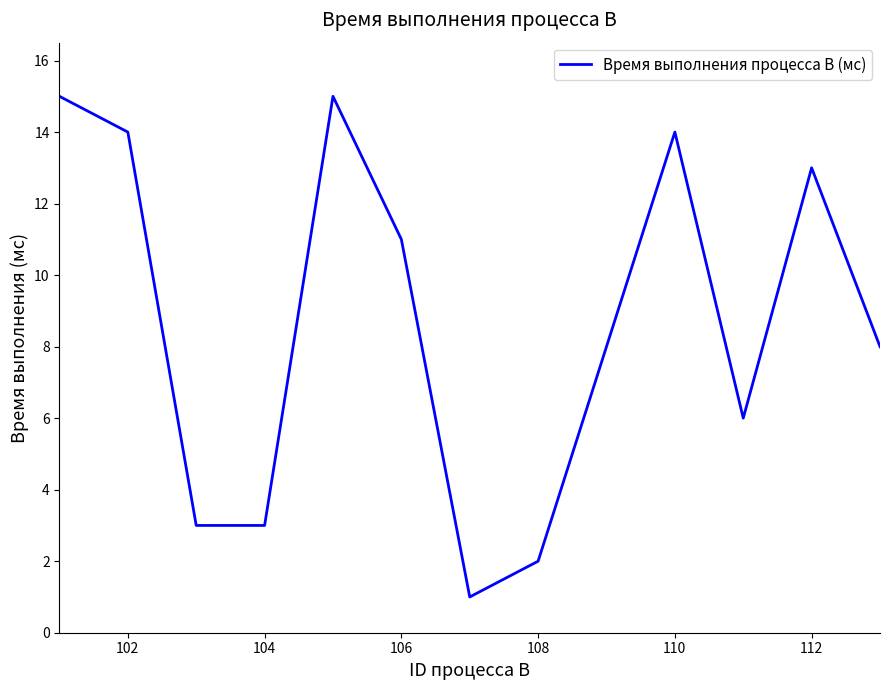

What is the difference between the maximum and minimum values?

14